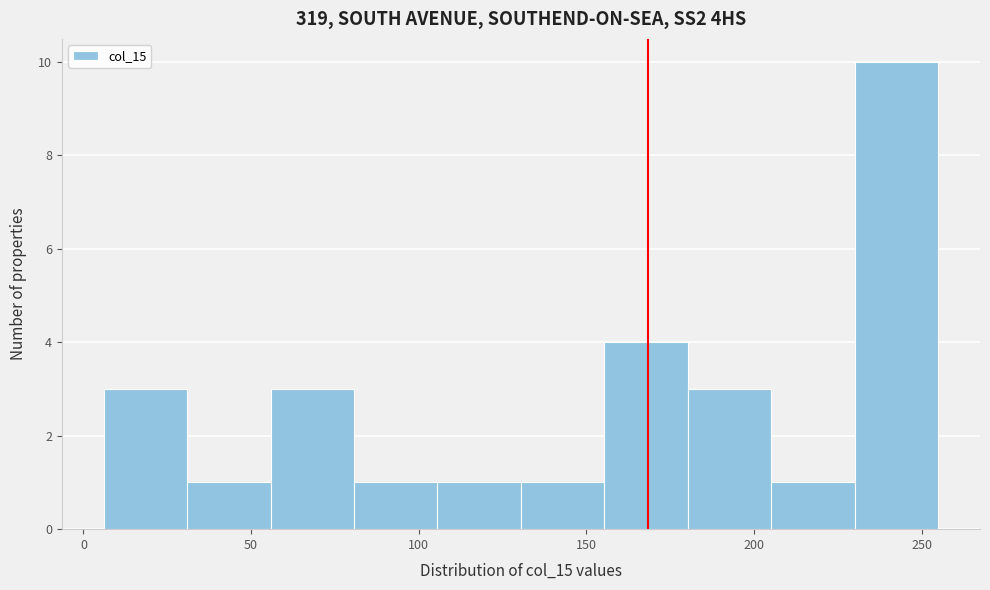

Over which range of the x-axis is the bar tallest?

230 to 255